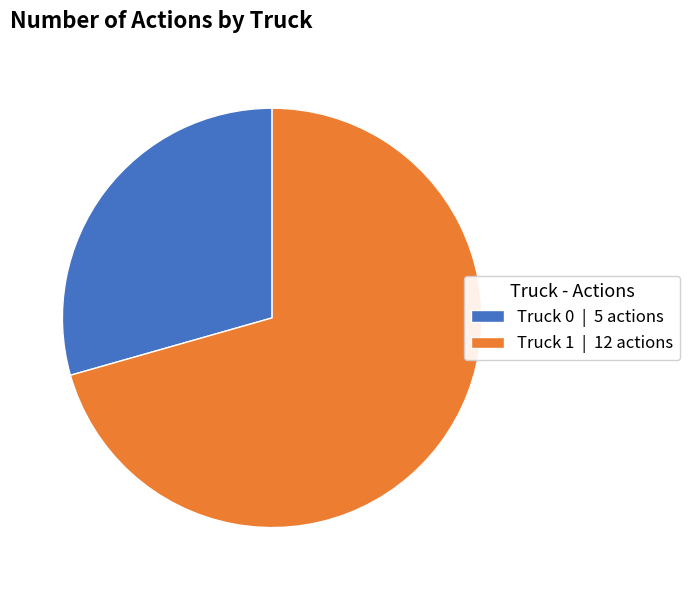

Which has a higher value, Truck 1 | 12 actions or Truck 0 | 5 actions?

Truck 1 | 12 actions